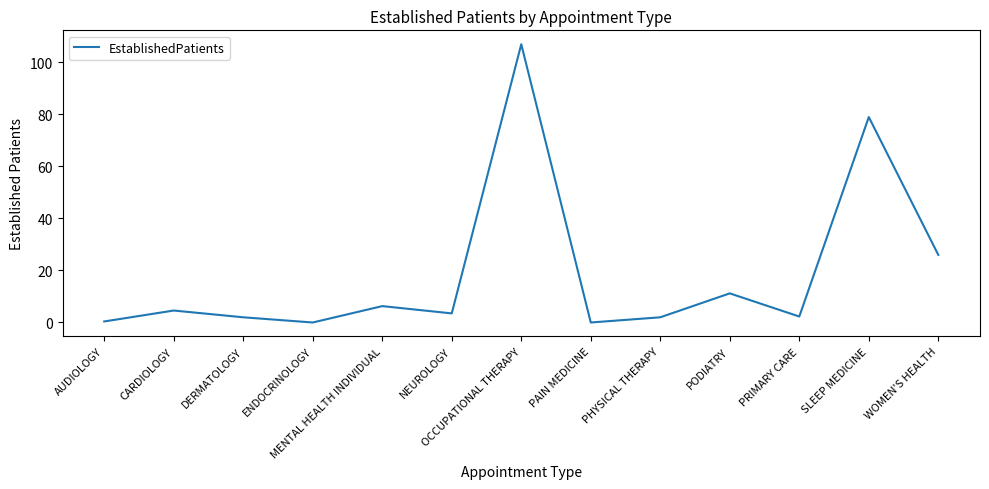

What is the change in value from ENDOCRINOLOGY to OCCUPATIONAL THERAPY?

+107.0